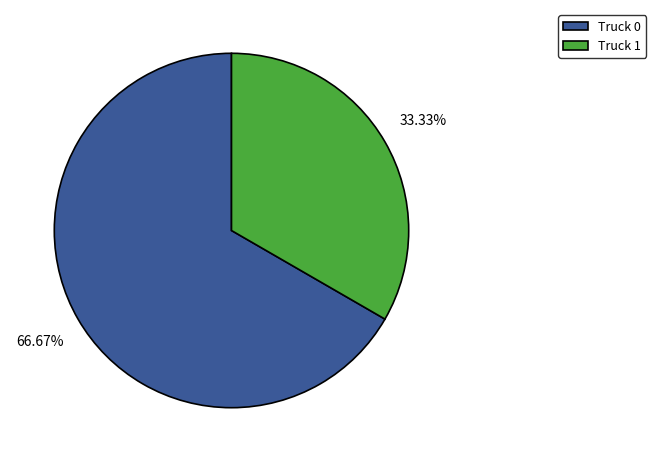

What is the largest slice in the pie chart?

Truck 0